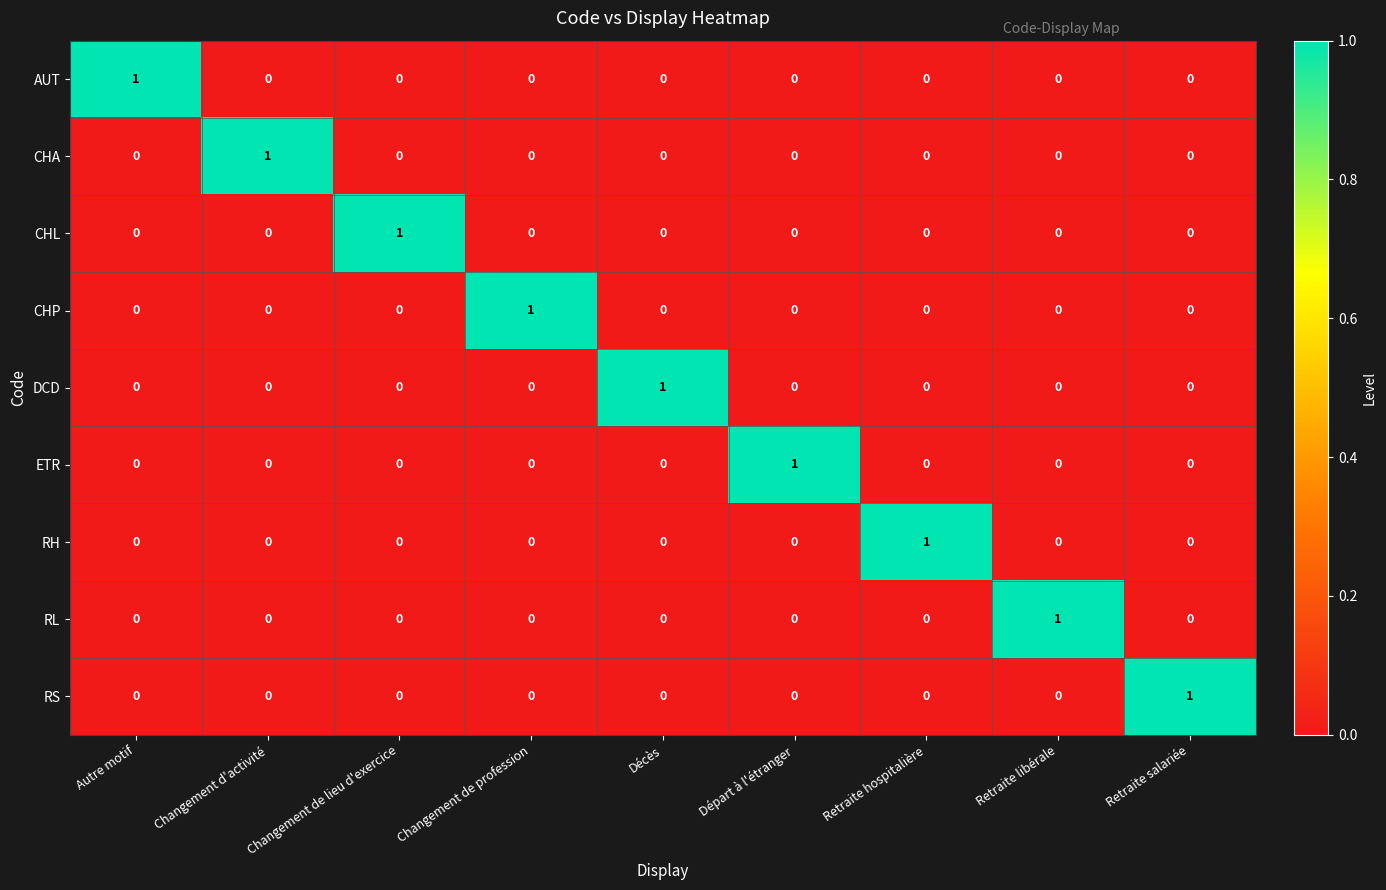

At which label does RH reach its peak?

Retraite hospitalière